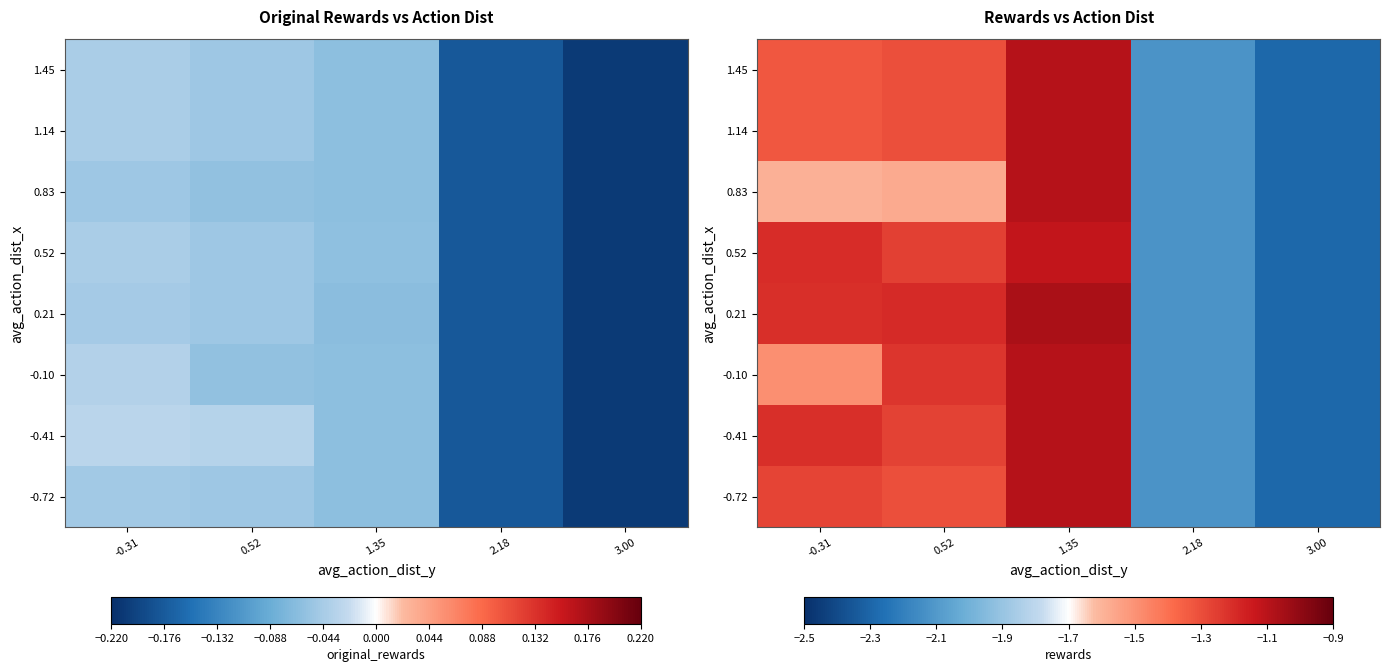

Is the value of 1.45 at 2.18 greater than the value of 0.52 at 3.00?

Yes